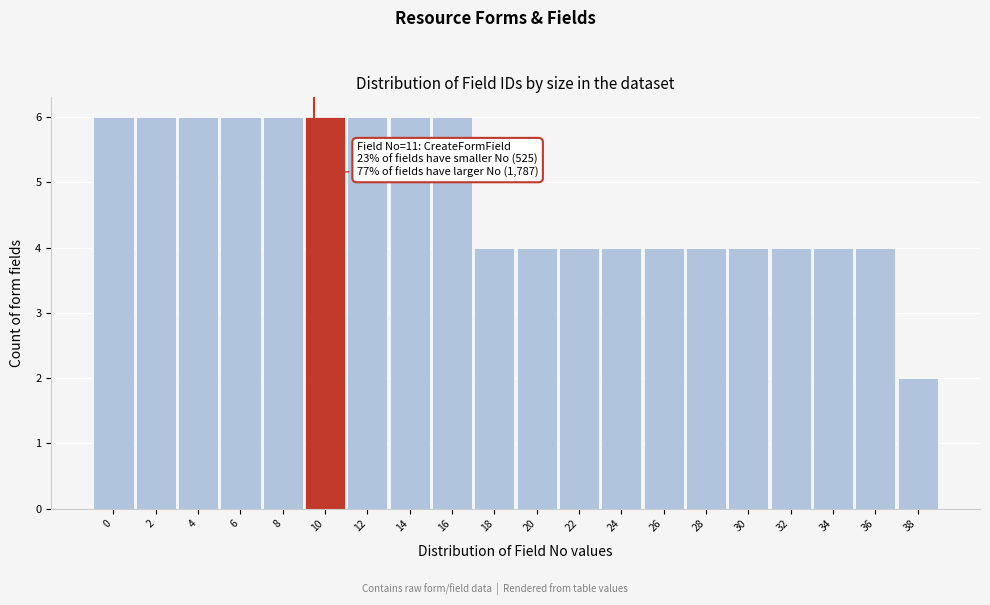

Reading right to left, list all the values displayed in this chart.

38=2	36=4	34=4	32=4	30=4	28=4	26=4	24=4	22=4	20=4	18=4	16=6	14=6	12=6	10=6	8=6	6=6	4=6	2=6	0=6